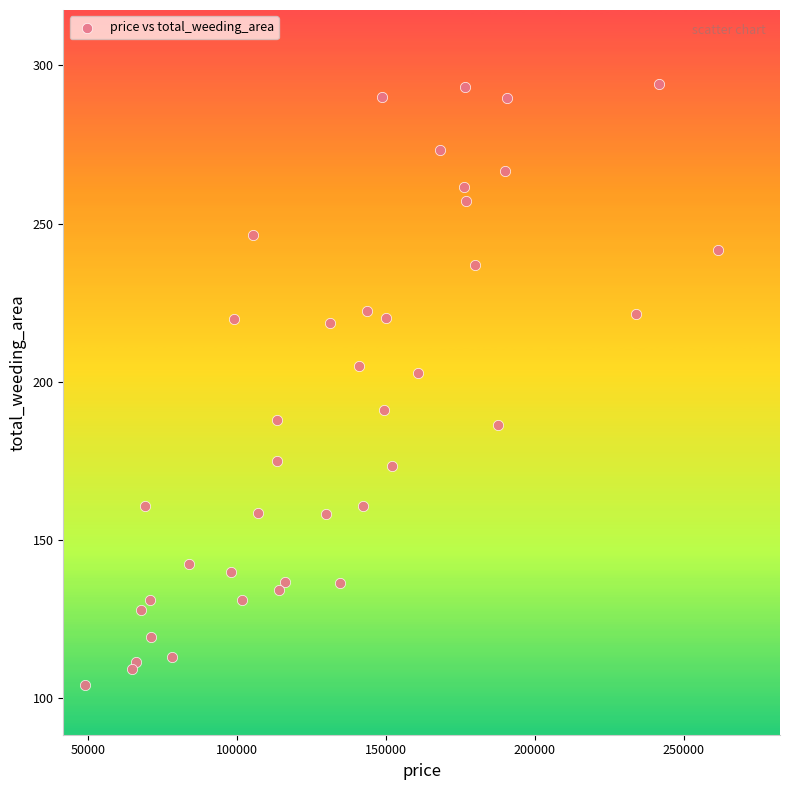

What is the range of X values (max minus min)?

212401.9